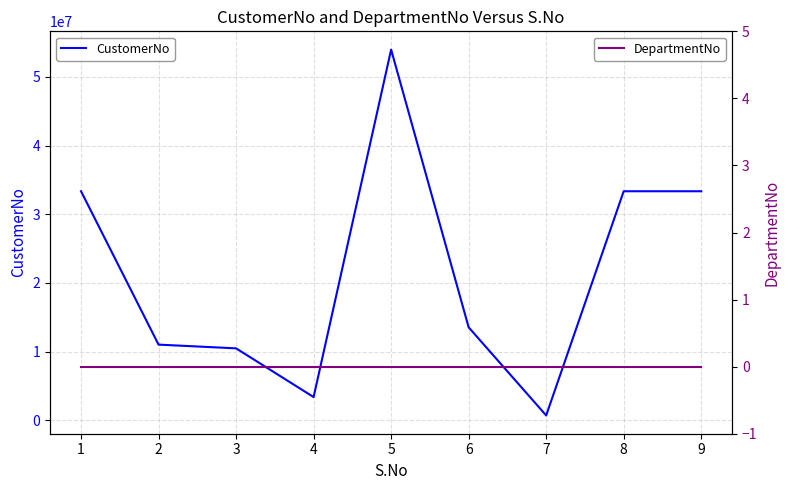

What is the difference between the second highest and second lowest values in the CustomerNo series?

29979032